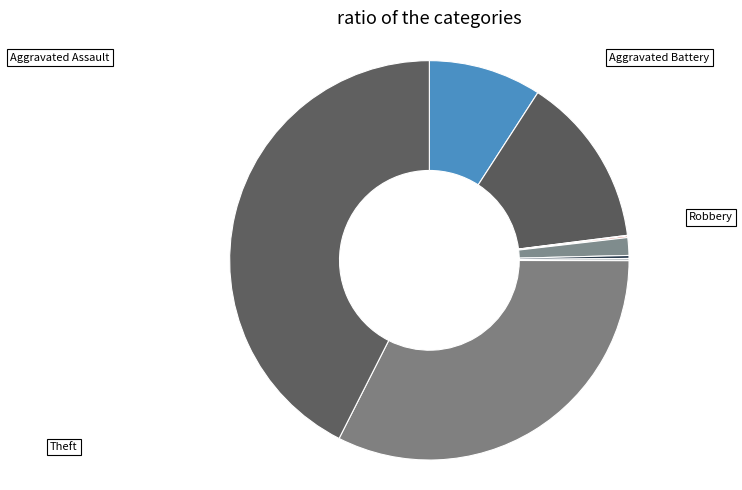

Count the number of slices in the pie.

9